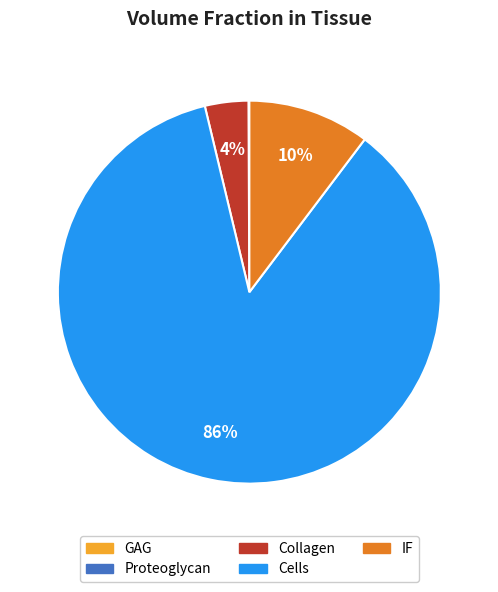

To the nearest percent, what percentage of the pie is Collagen?

4%